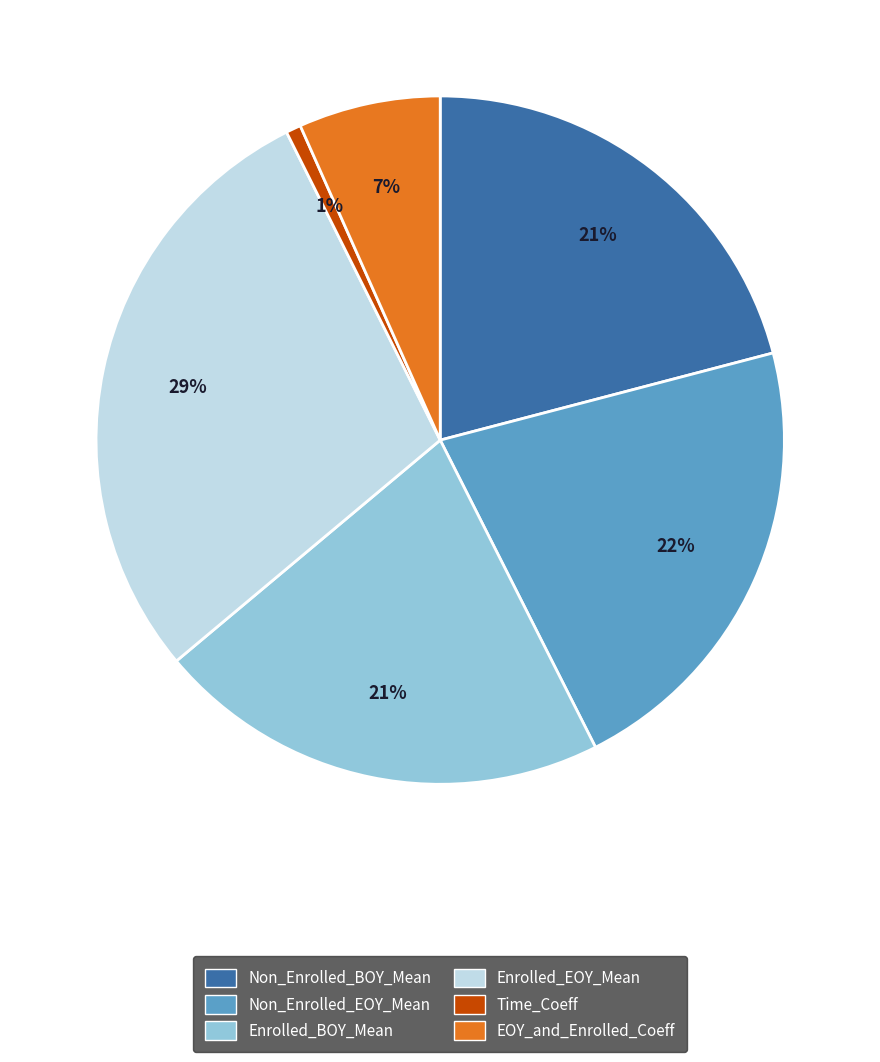

Is it true that Non_Enrolled_BOY_Mean is 34% of the pie?

False